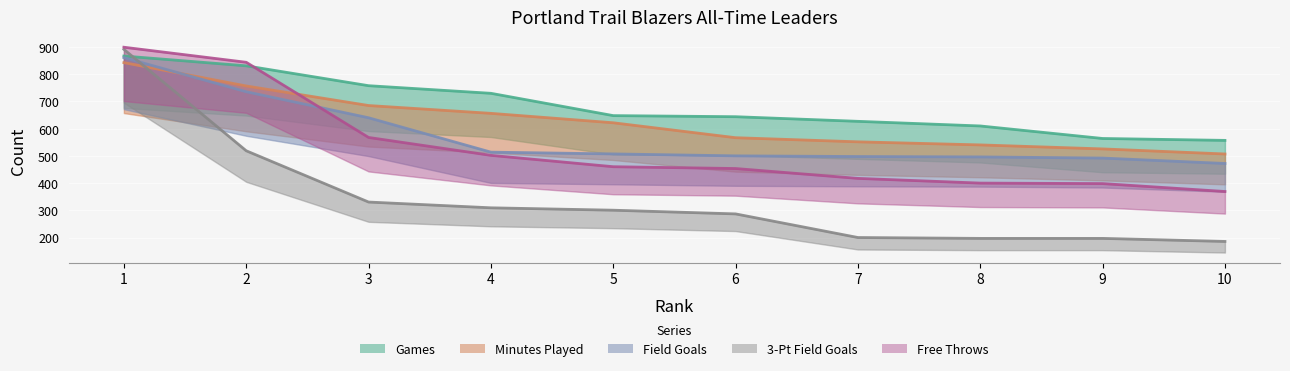

What is the sum of the Field Goals values at 5 and 3?

1147.4